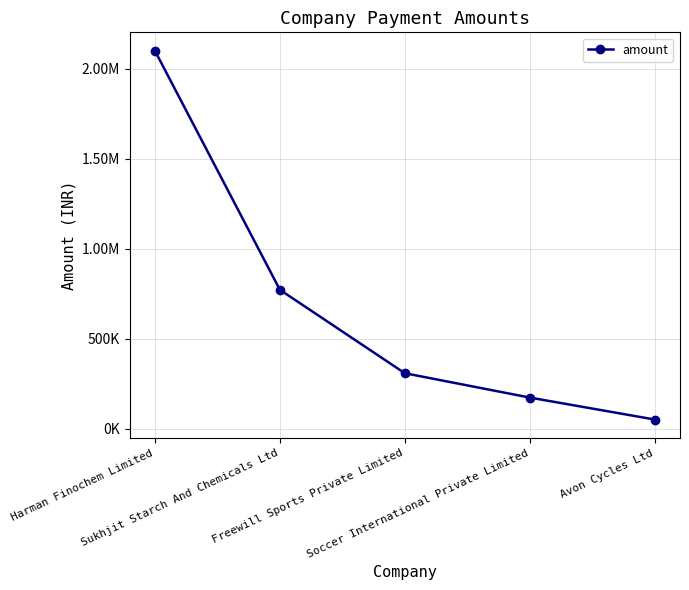

Between Sukhjit Starch And Chemicals Ltd and Freewill Sports Private Limited, which is larger?

Sukhjit Starch And Chemicals Ltd